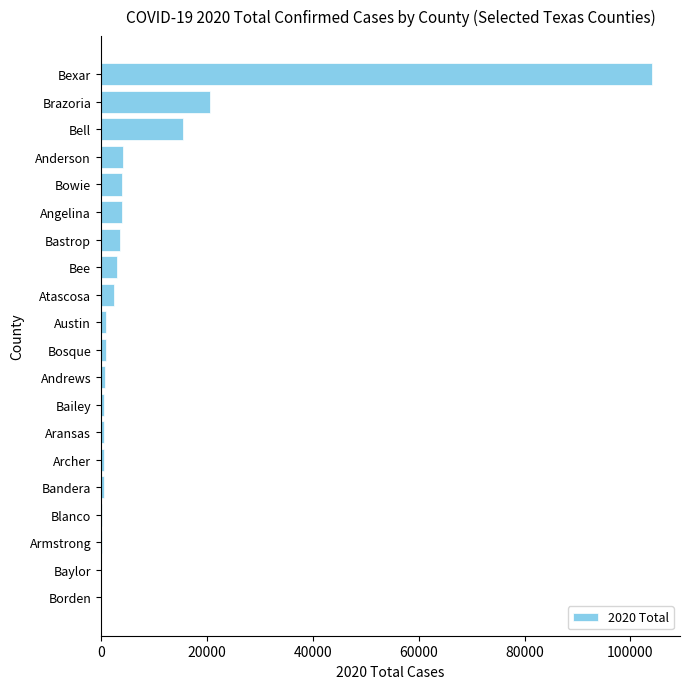

Count the number of categories in the chart.

20